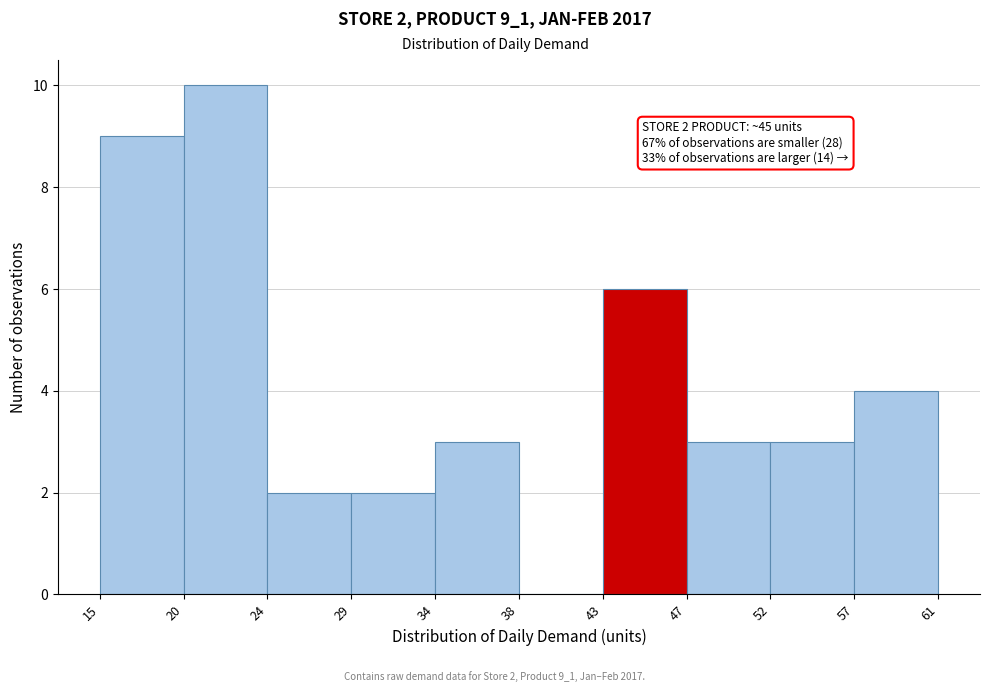

Over which range of the x-axis is the bar tallest?

20 to 24